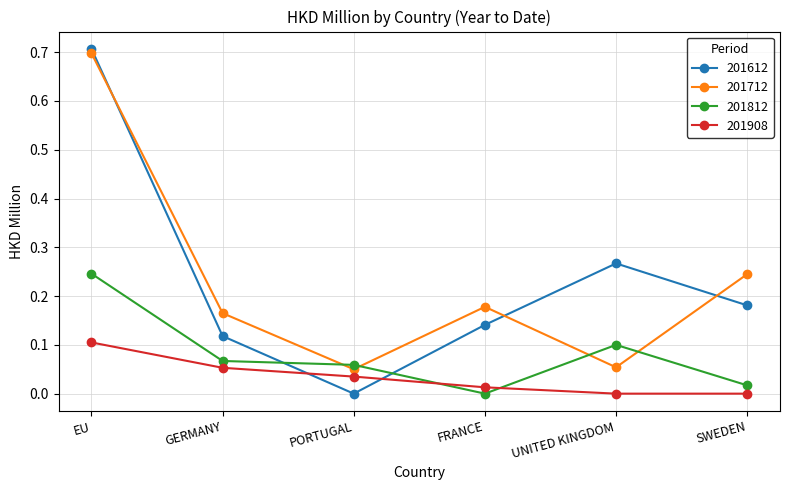

Does the chart have visible grid lines?

Yes